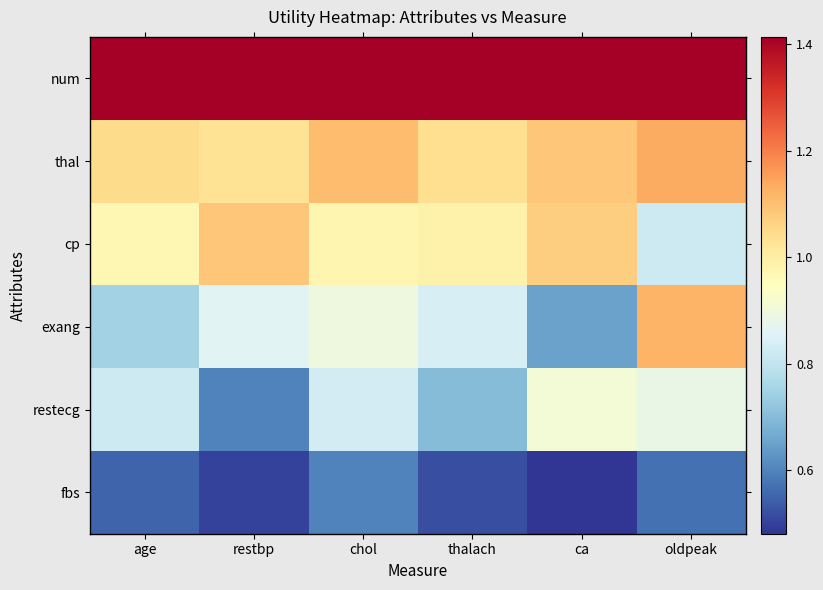

Reading right to left, what are all the values shown in this chart?

num: oldpeak=1.4	ca=1.4	thalach=1.4	chol=1.4	restbp=1.4	age=1.4
thal: oldpeak=1.1	ca=1.1	thalach=1.0	chol=1.1	restbp=1.0	age=1.0
cp: oldpeak=0.8	ca=1.1	thalach=1.0	chol=1.0	restbp=1.1	age=1.0
exang: oldpeak=1.1	ca=0.7	thalach=0.8	chol=0.9	restbp=0.9	age=0.8
restecg: oldpeak=0.9	ca=0.9	thalach=0.7	chol=0.8	restbp=0.6	age=0.8
fbs: oldpeak=0.6	ca=0.5	thalach=0.5	chol=0.6	restbp=0.5	age=0.6